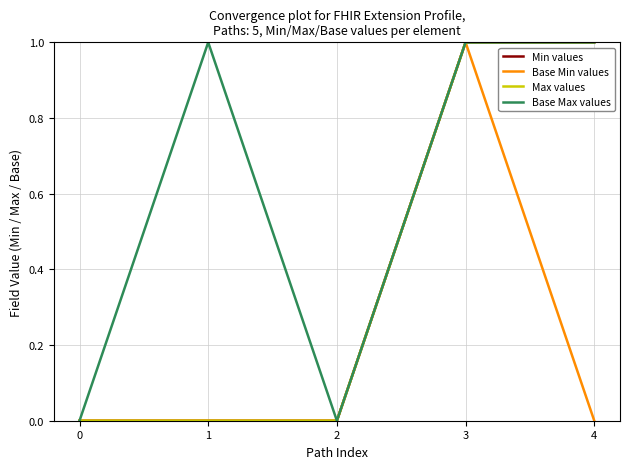

Rank the series at 2 from highest to lowest value.

Min values, Base Min values, Max values, Base Max values